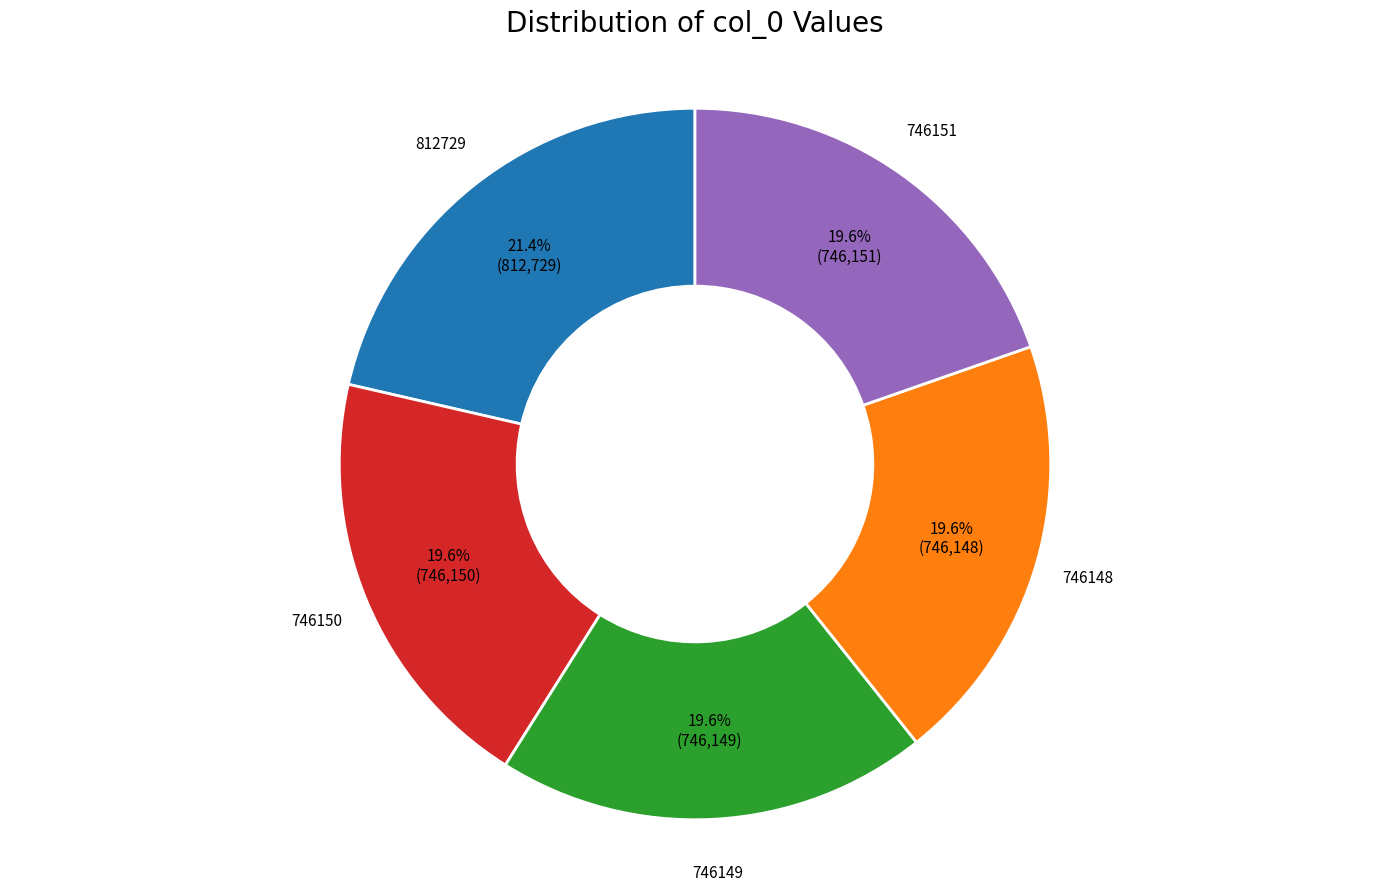

Does any single category account for the majority?

No